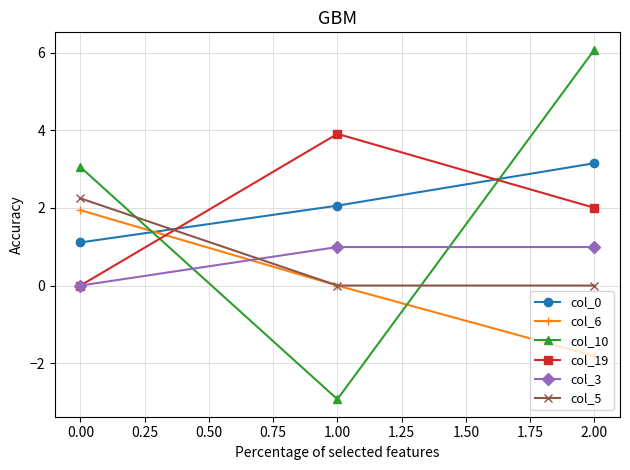

How many values in col_19 are above zero?

2